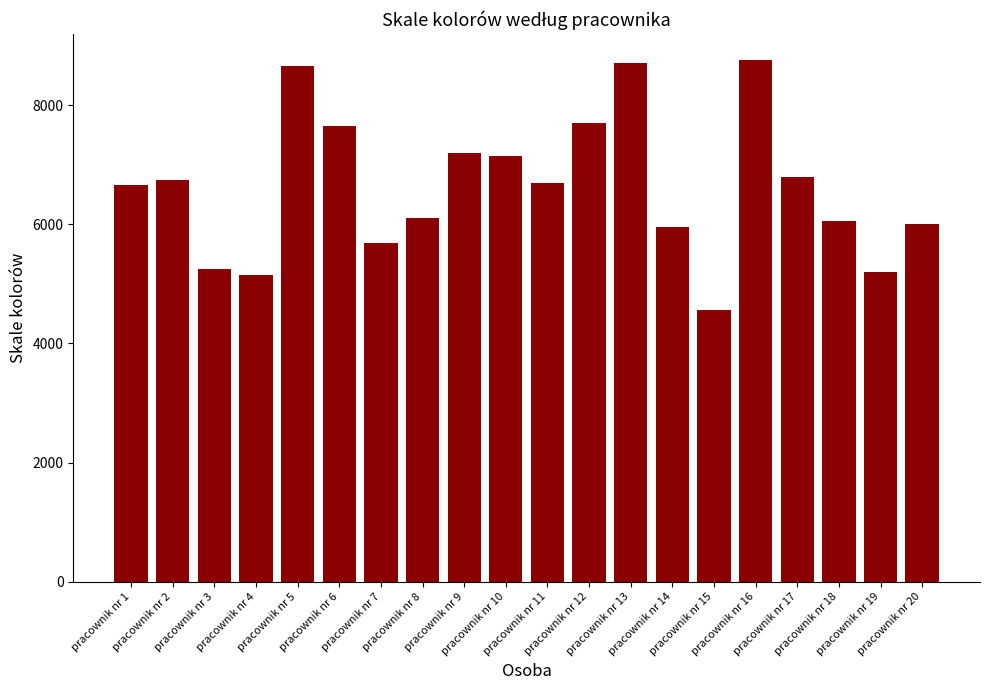

What is the difference between the maximum and minimum values?

4183